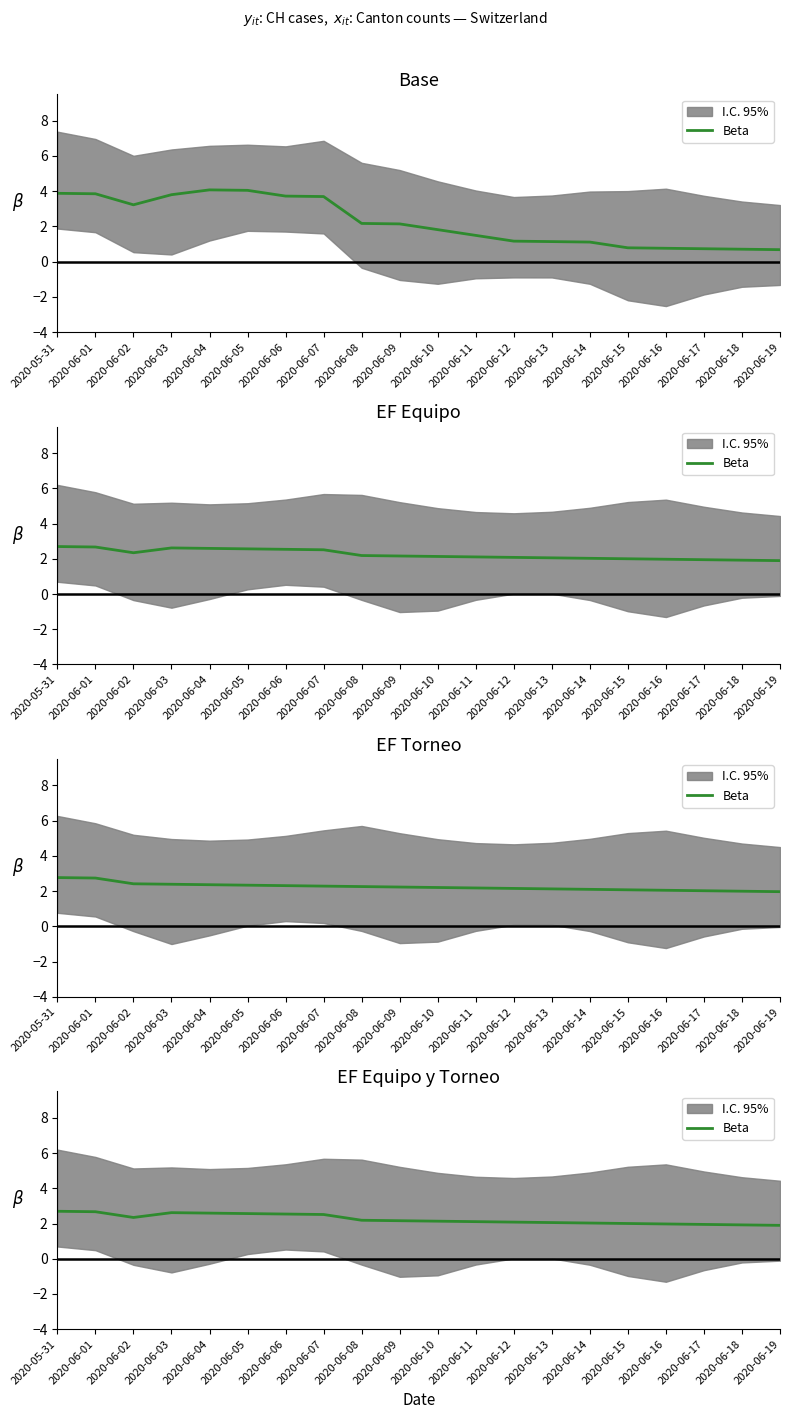

List the labels in order of value, largest first.

2020-05-31, 2020-06-01, 2020-06-03, 2020-06-04, 2020-06-05, 2020-06-06, 2020-06-07, 2020-06-02, 2020-06-08, 2020-06-09, 2020-06-10, 2020-06-11, 2020-06-12, 2020-06-13, 2020-06-14, 2020-06-15, 2020-06-16, 2020-06-17, 2020-06-18, 2020-06-19